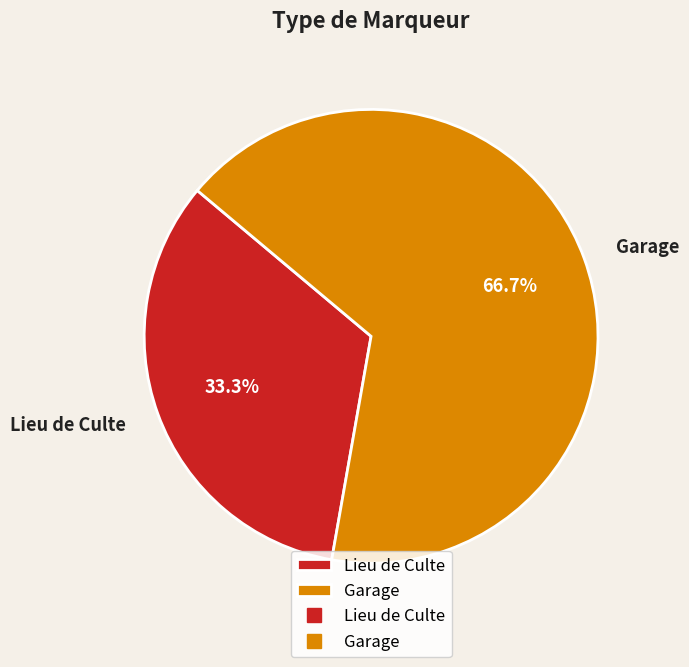

Between Lieu de Culte and Garage, which is larger?

Garage